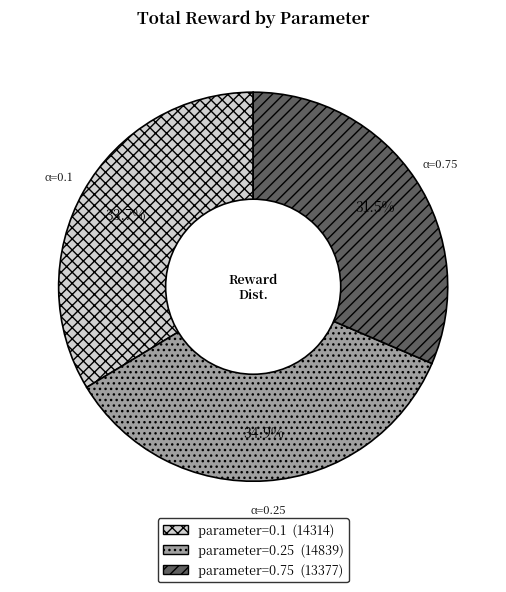

How many segments does this pie chart have?

3